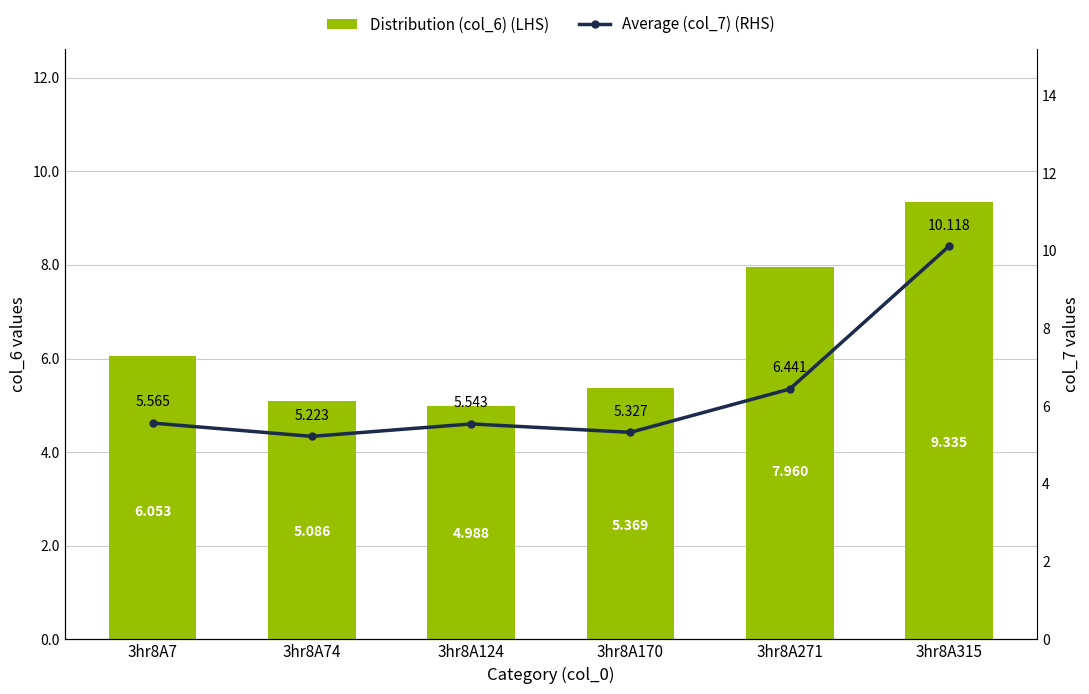

Rank the series by their average value, from highest to lowest.

Distribution (col_6) (LHS), Average (col_7) (RHS)